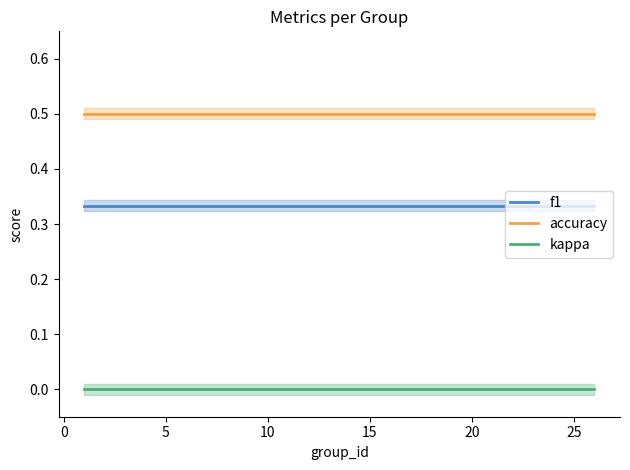

True or false: kappa and f1 cross at least once.

False